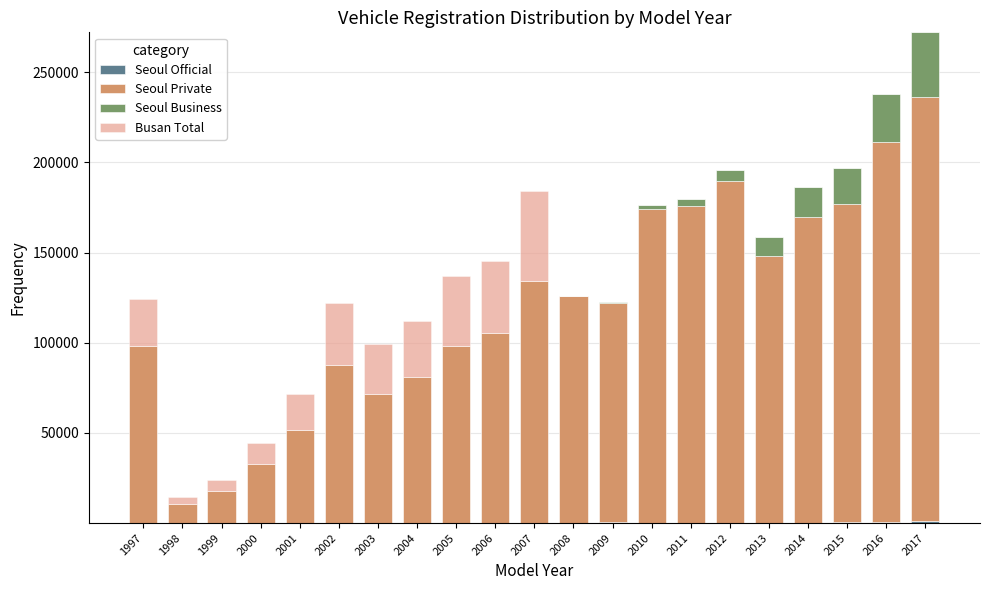

At which category is the sum across all series the highest?

2017